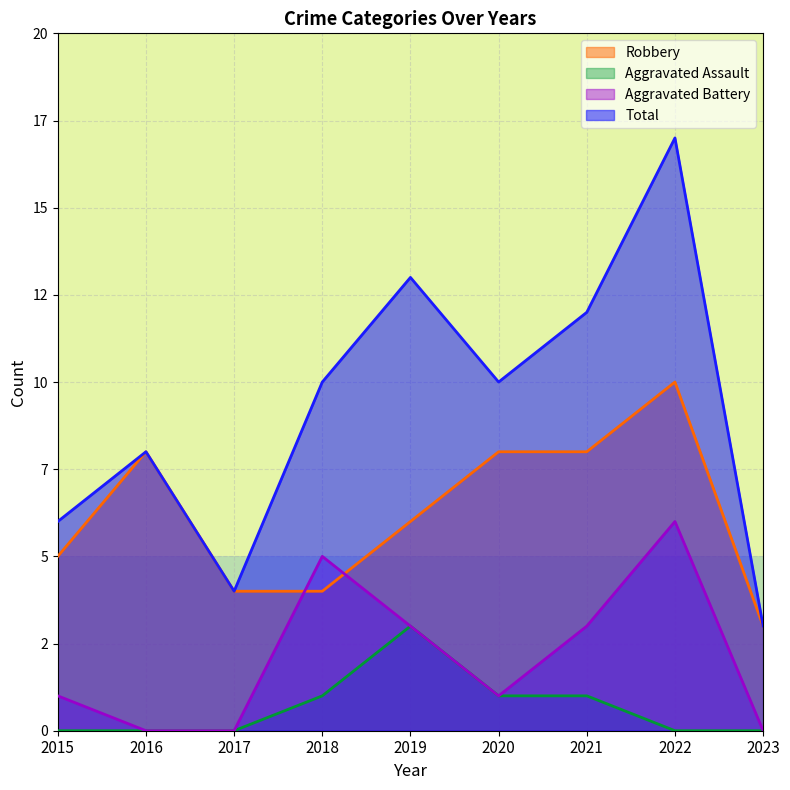

How many lines are shown in the chart?

4